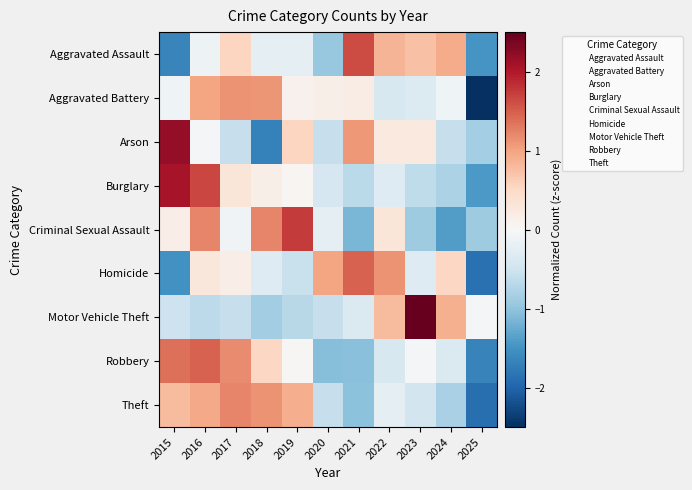

Between 2024 and 2019, which is larger?

2024